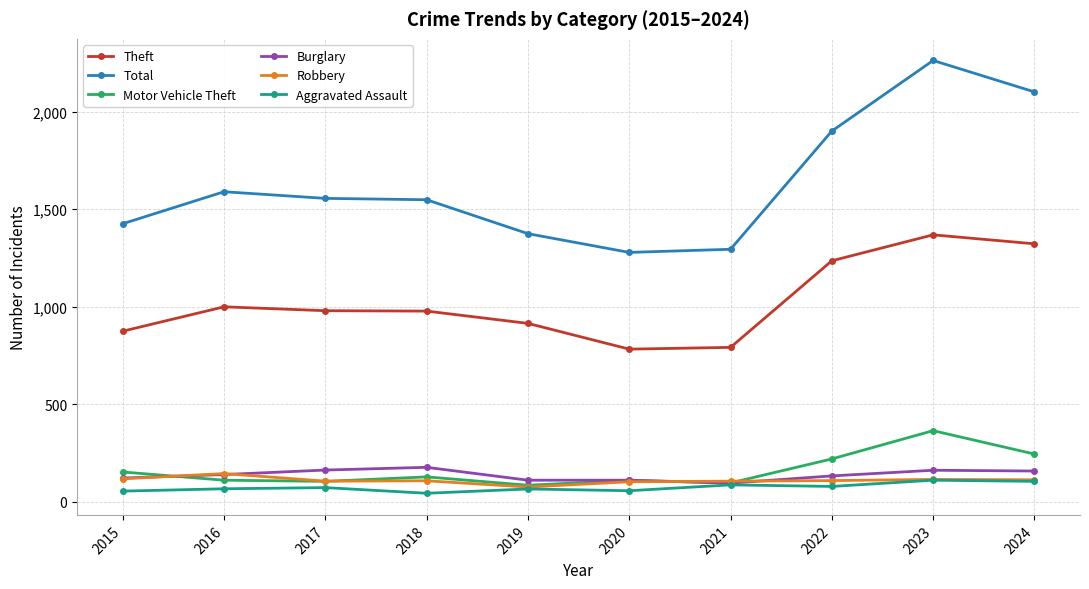

What is the value of the Theft point at the 10th from the left?

1322